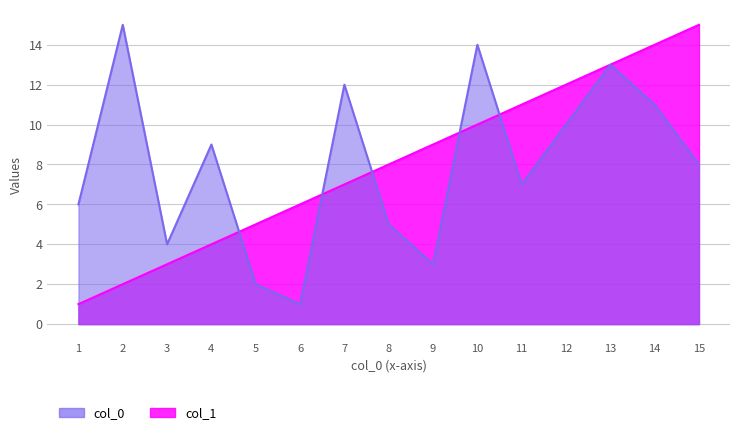

Reading left to right, what are all the values shown in this chart?

col_0: 1=6	2=15	3=4	4=9	5=2	6=1	7=12	8=5	9=3	10=14	11=7	12=10	13=13	14=11	15=8
col_1: 1=1	2=2	3=3	4=4	5=5	6=6	7=7	8=8	9=9	10=10	11=11	12=12	13=13	14=14	15=15